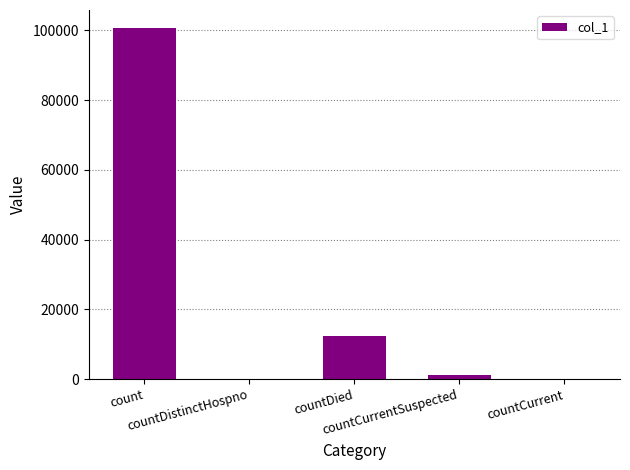

The chart shows a value of 48840 at count. True or false?

False